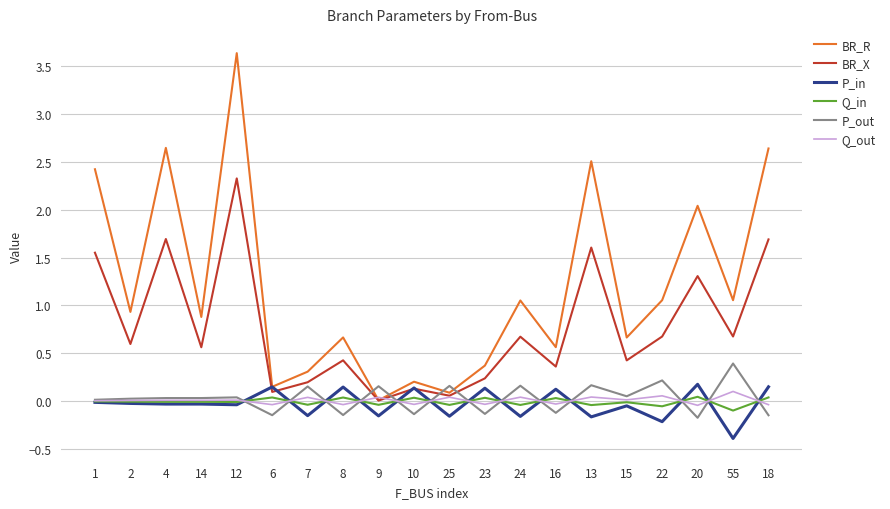

Is the value of P_out at 9 greater than the value of Q_out at 16?

Yes